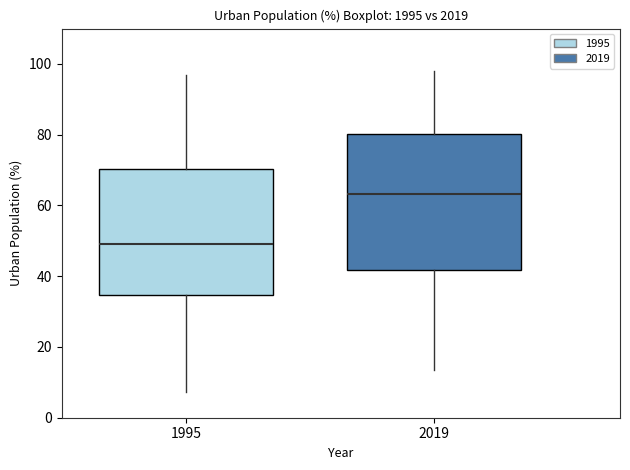

Which box has the lowest median line?

1995